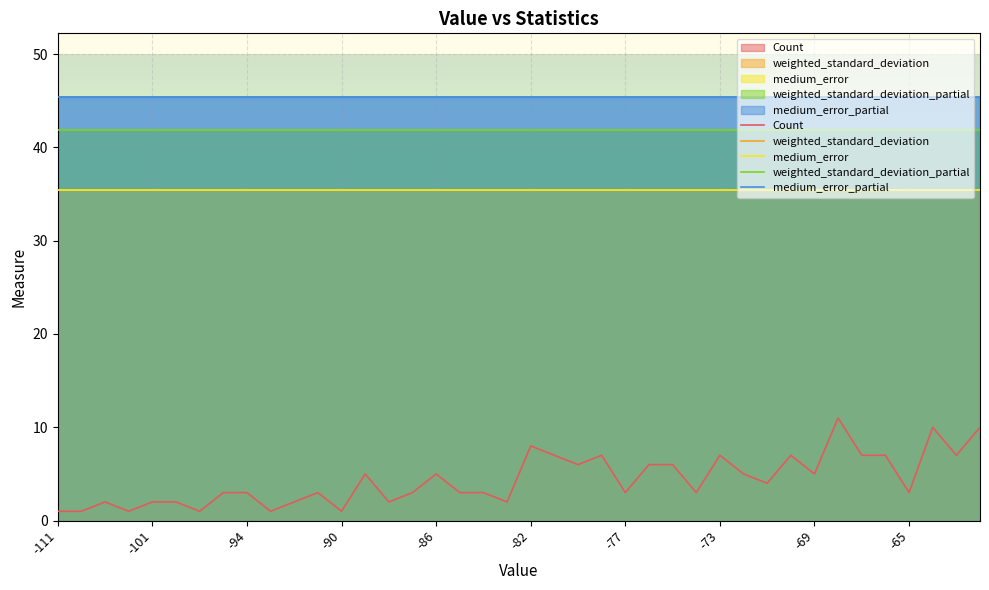

What is the total value across all series at -77?

161.1